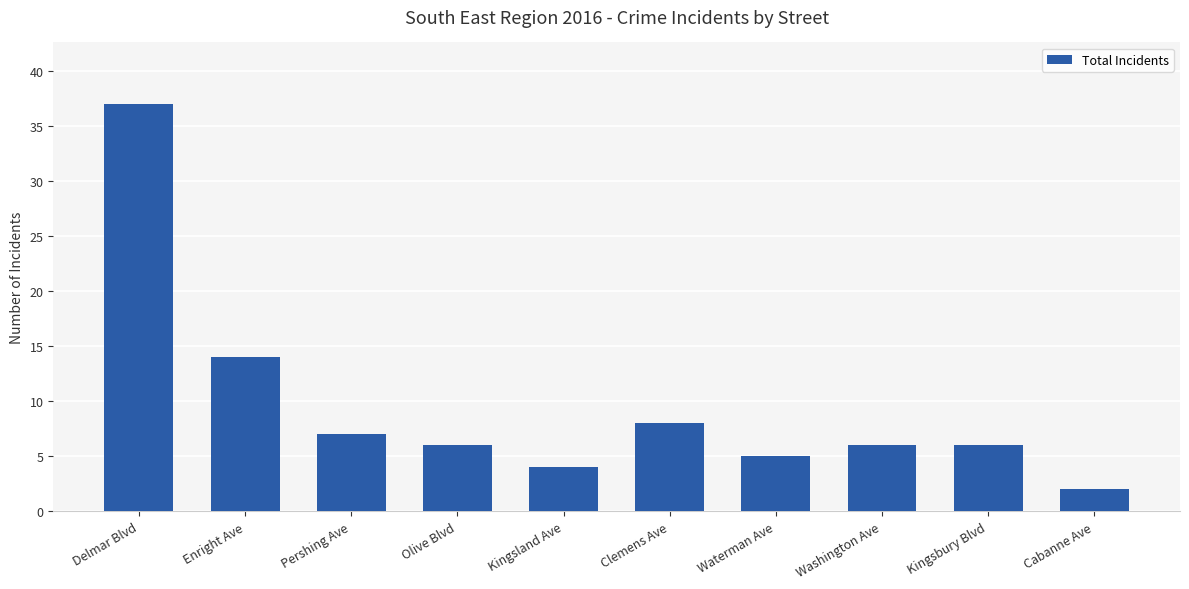

What is the change in value from Delmar Blvd to Kingsland Ave?

-33